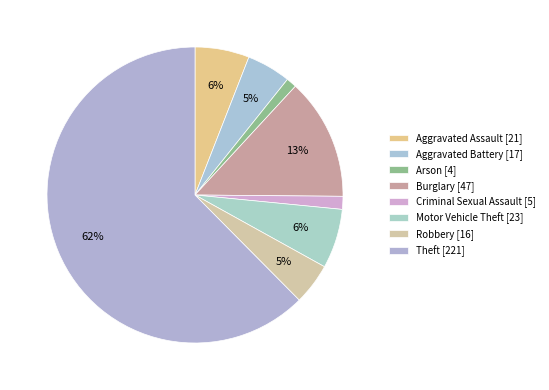

How many slices are in this pie chart?

8